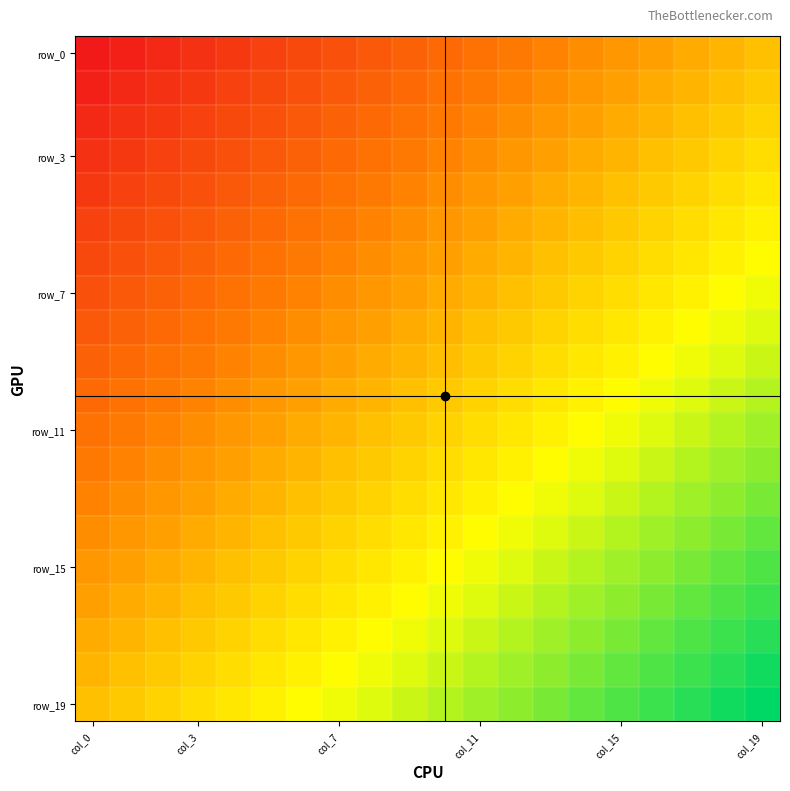

How many series are shown in this chart?

20